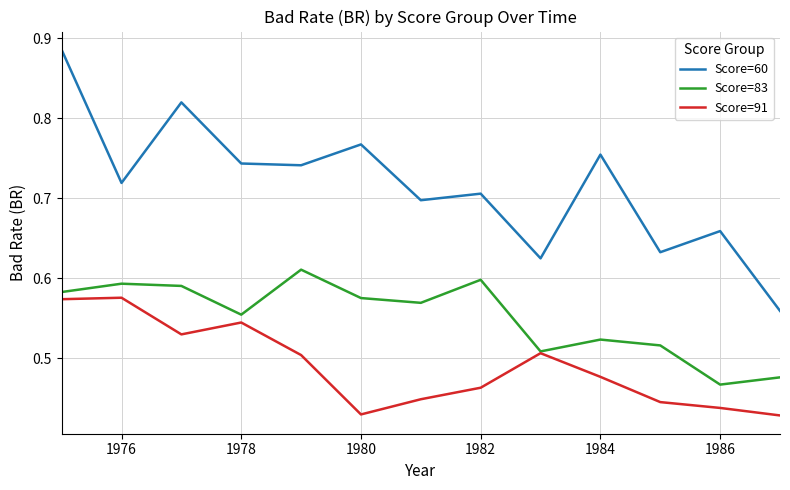

Rank the series by their average value, from lowest to highest.

Score=91, Score=83, Score=60